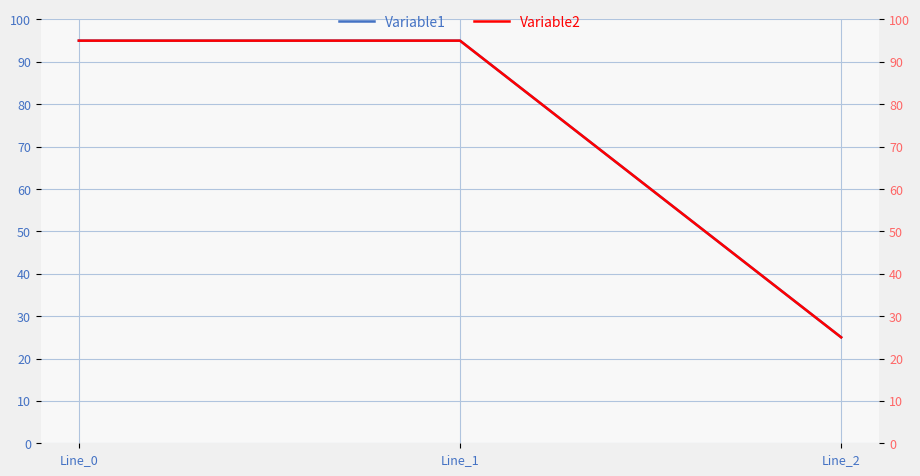

What are all the series names shown in the legend?

Variable1, Variable2